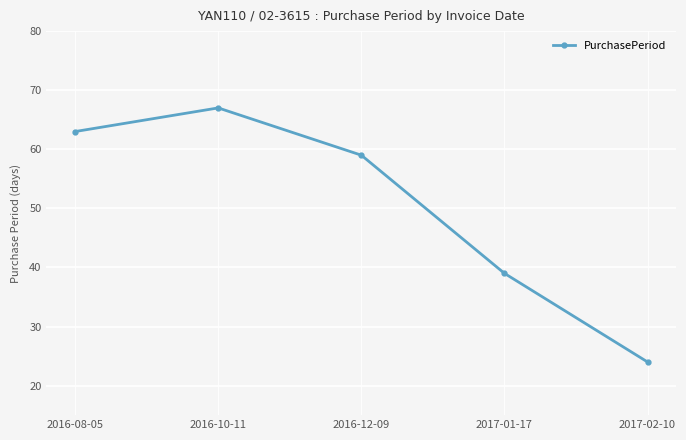

List the labels in order of value, largest first.

2016-10-11, 2016-08-05, 2016-12-09, 2017-01-17, 2017-02-10